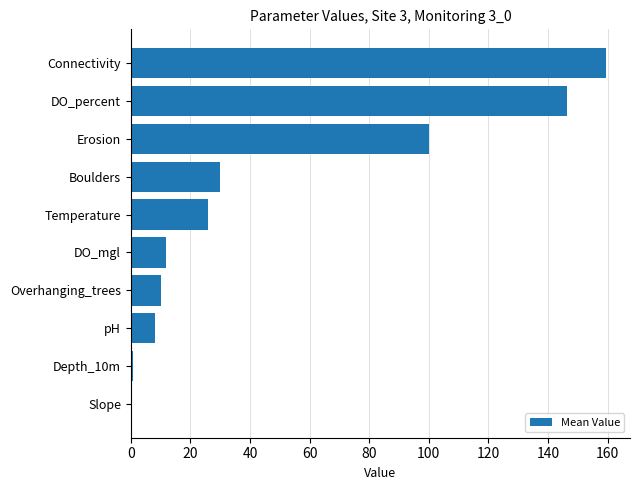

What is the maximum value shown in the chart?

159.5